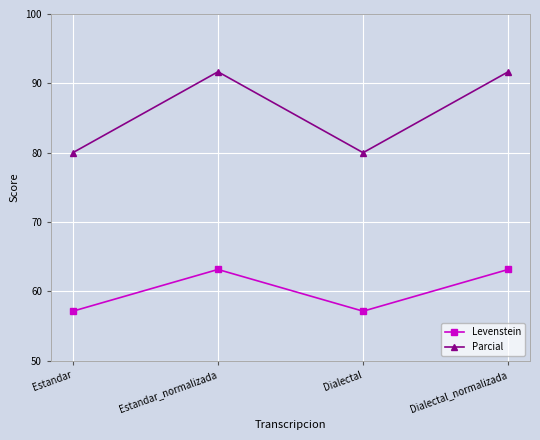

What is the sum of all Parcial values?

343.3